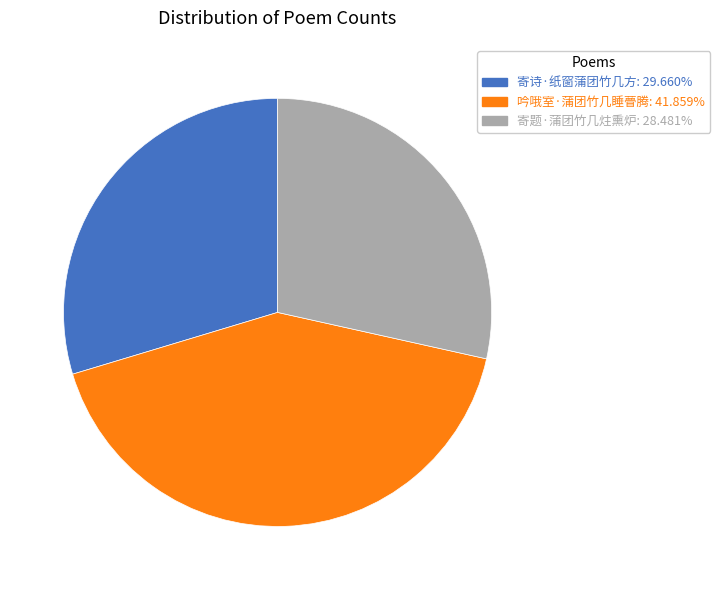

Approximately how many times larger is the value at 寄诗·纸窗蒲团竹几方 compared to 寄题·蒲团竹几炷熏炉?

1.0